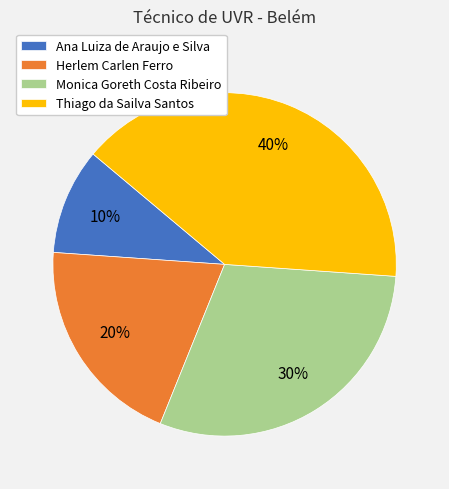

Which slice is the smallest?

Ana Luiza de Araujo e Silva